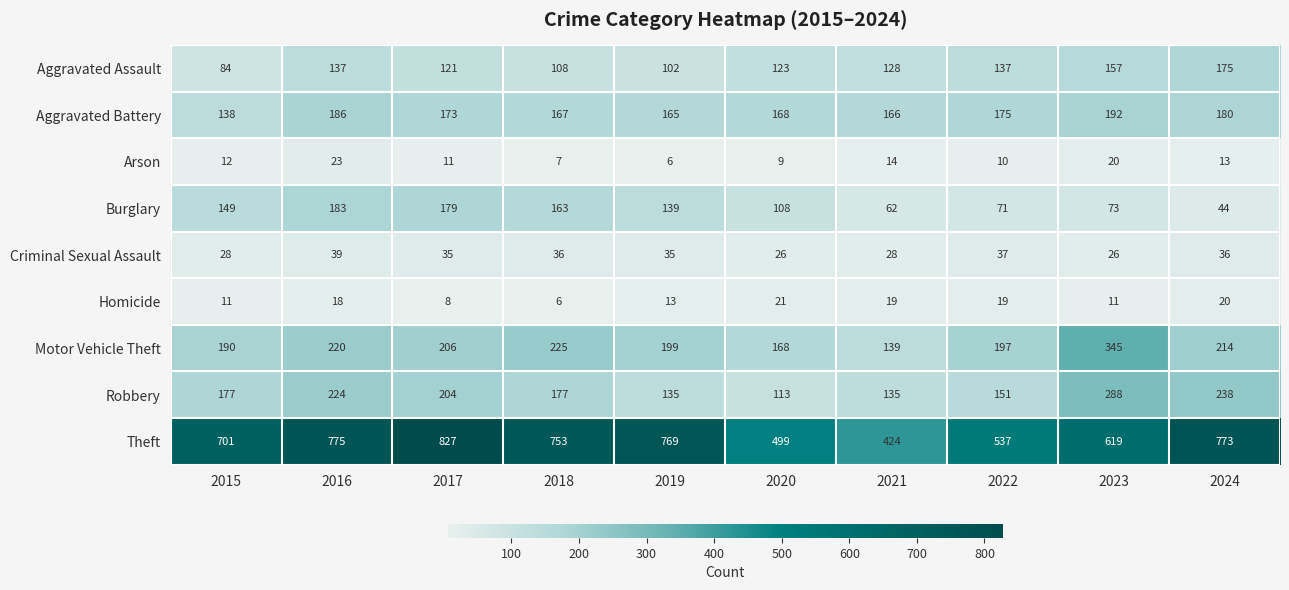

At which label does Aggravated Assault first exceed 128?

2016